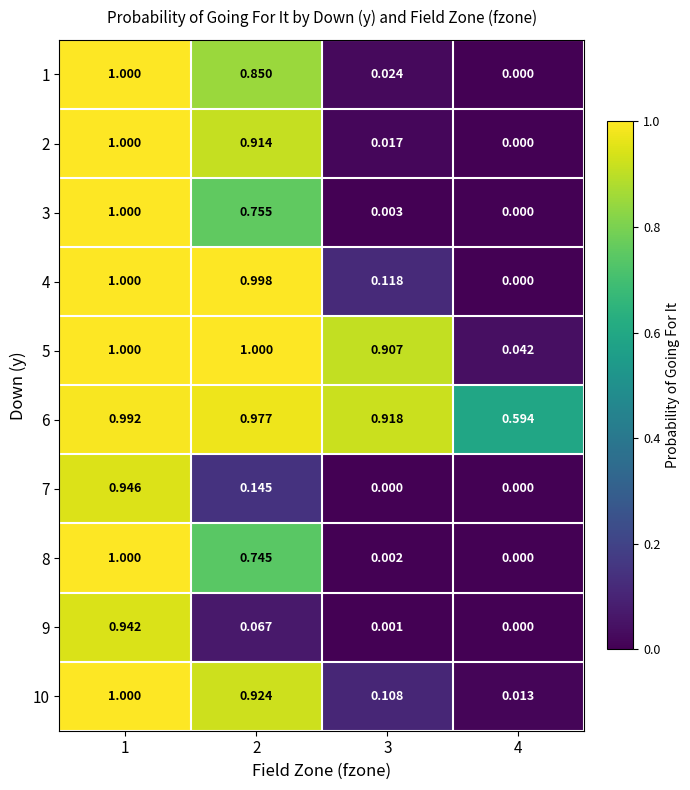

Reading right to left, extract all data points from this chart.

1: 4=0.0	3=0.0	2=0.8	1=1.0
2: 4=0.0	3=0.0	2=0.9	1=1.0
3: 4=0.0	3=0.0	2=0.8	1=1.0
4: 4=0.0	3=0.1	2=1.0	1=1.0
5: 4=0.0	3=0.9	2=1.0	1=1.0
6: 4=0.6	3=0.9	2=1.0	1=1.0
7: 4=0.0	3=0.0	2=0.1	1=0.9
8: 4=0.0	3=0.0	2=0.7	1=1.0
9: 4=0.0	3=0.0	2=0.1	1=0.9
10: 4=0.0	3=0.1	2=0.9	1=1.0